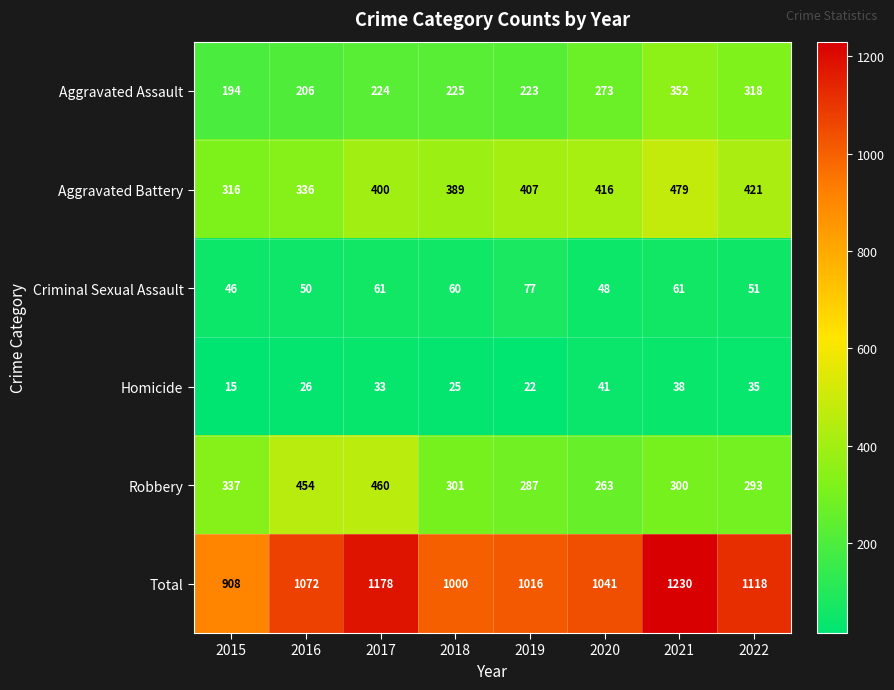

The Homicide series shows 35 at 2022. True or false?

True